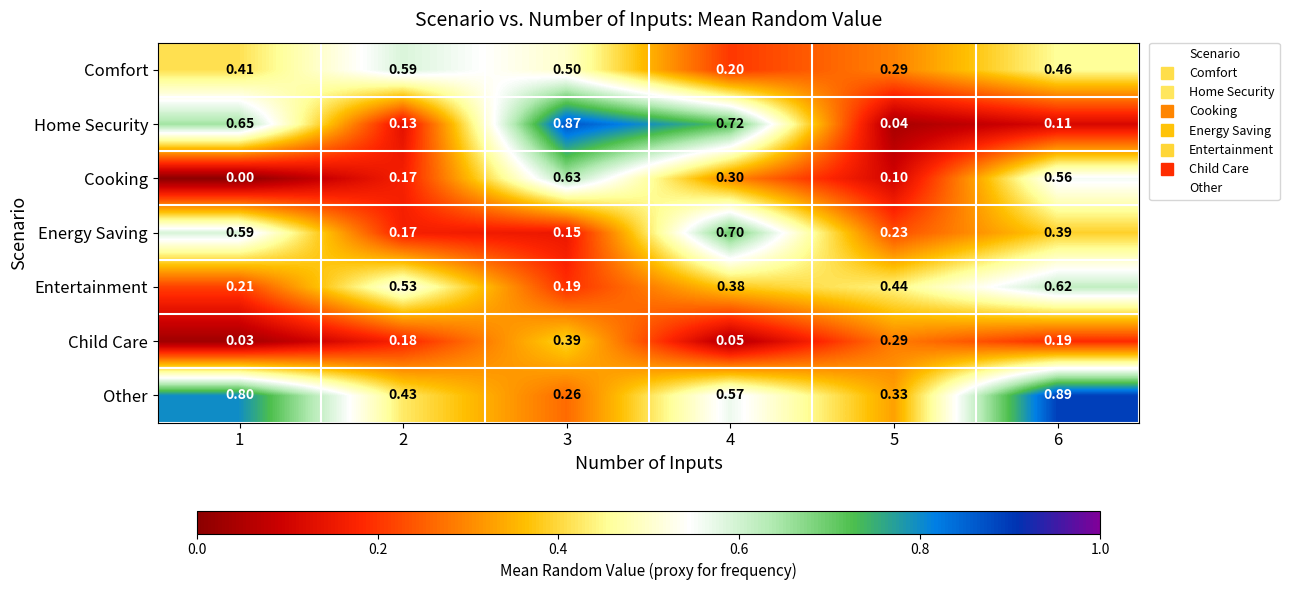

Which category has the highest value across all series?

6